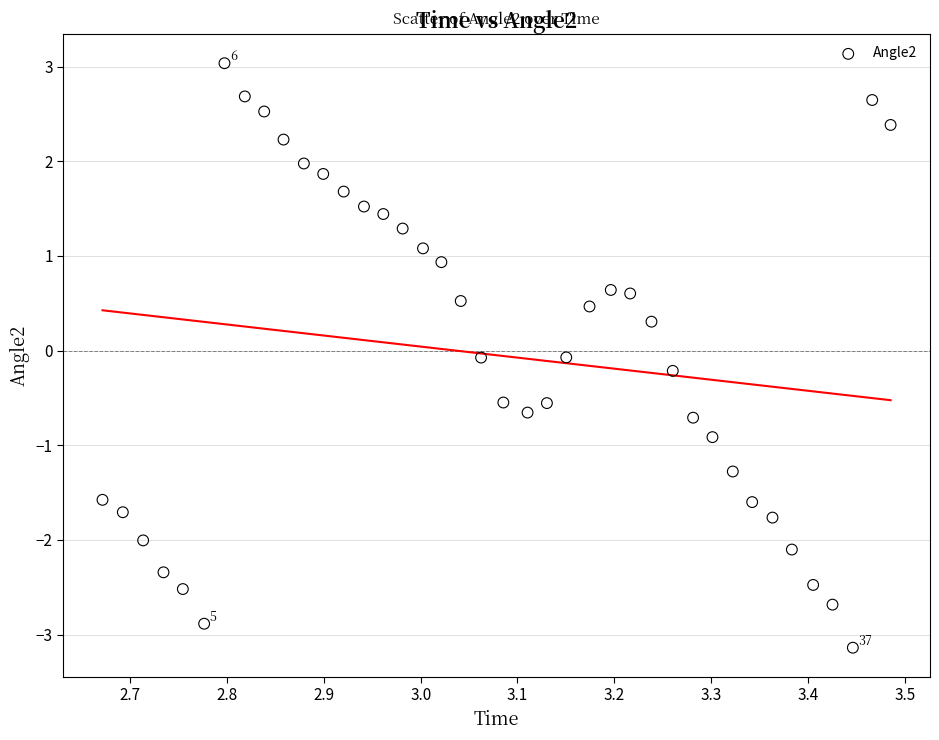

What is the range of X values (max minus min)?

0.8